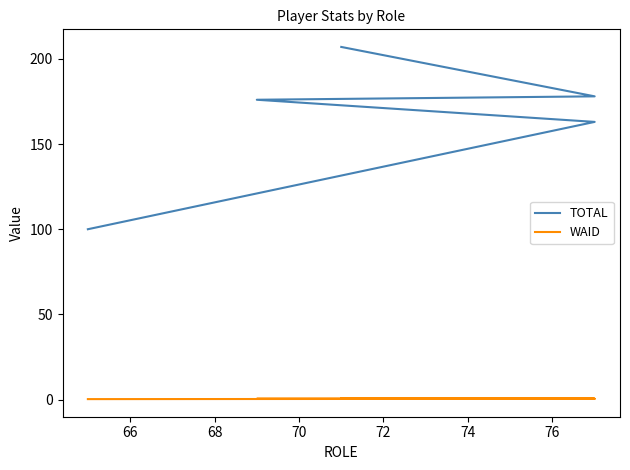

How many values in the TOTAL series exceed 176?

2